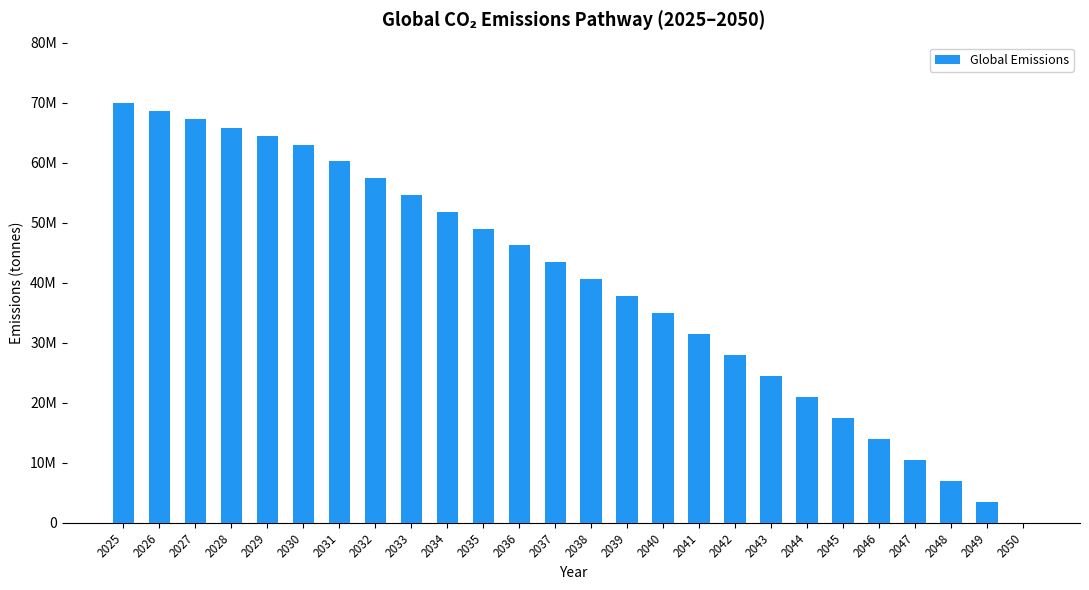

What is the ratio of the value at 2031 to the value at 2043?

2.5